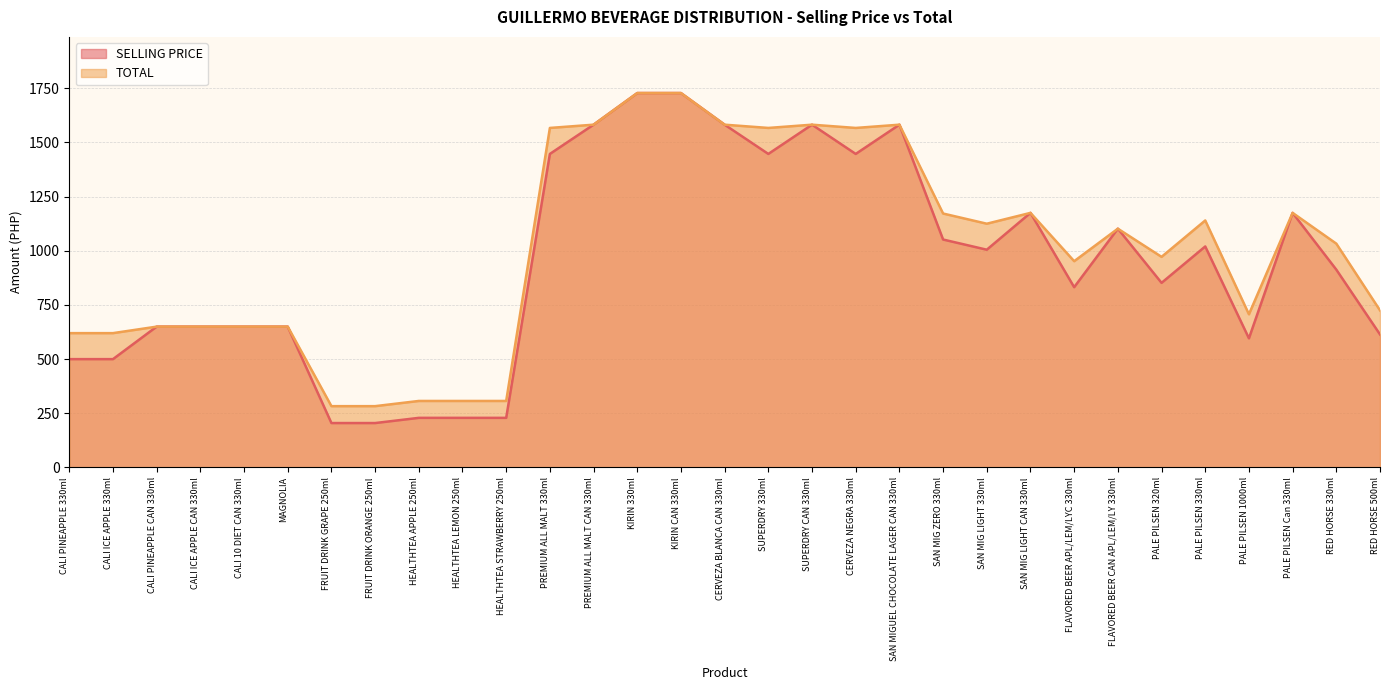

At which category is the sum across all series the highest?

KIRIN 330ml